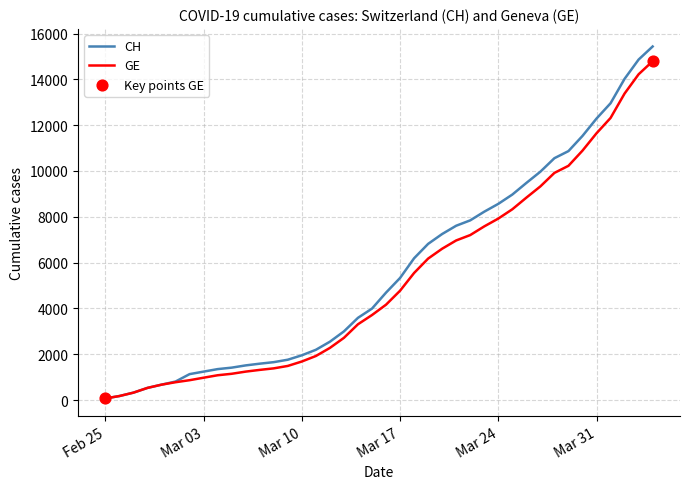

What is the maximum value shown in the chart?

15433